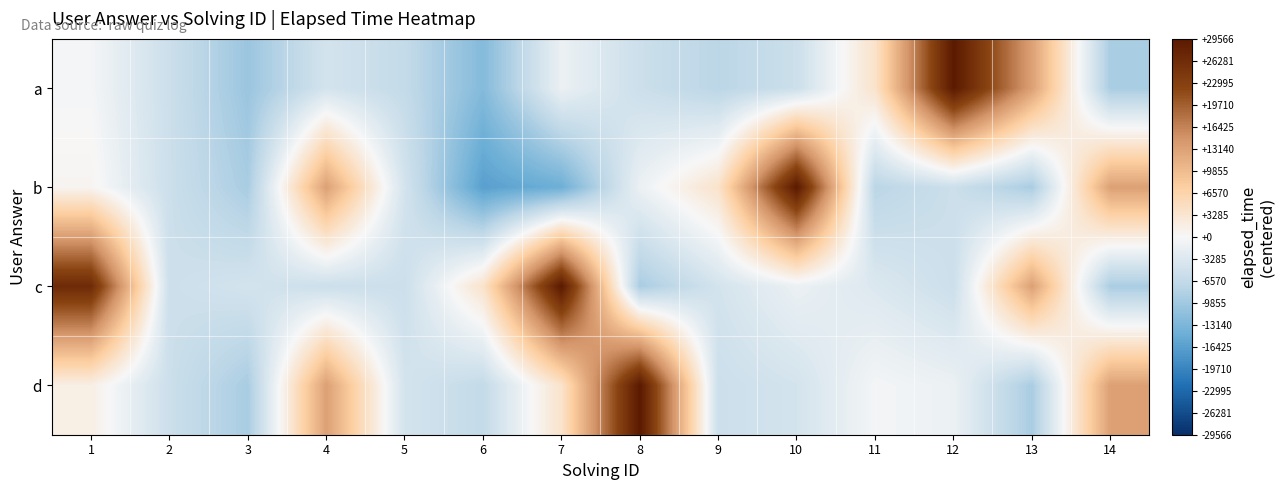

Reading left to right, list all the values displayed in this chart.

a: 1=-434.4	2=-5434.4	3=-10434.4	4=-4434.4	5=-6434.4	6=-12434.4	7=-1434.4	8=-5434.4	9=-7434.4	10=-5434.4	11=3815.6	12=29565.6	13=13231.6	14=-9101.4
b: 1=565.6	2=-5434.4	3=-9101.4	4=13231.6	5=-4434.4	6=-16434.4	7=-14434.4	8=-1434.4	9=3815.6	10=29565.6	11=-7434.4	12=-5434.4	13=-9101.4	14=13231.6
c: 1=26565.6	2=-5434.4	3=-4434.4	4=-5434.4	5=-5434.4	6=3815.6	7=29565.6	8=-9101.4	9=-4434.4	10=-1434.4	11=-3434.4	12=-5434.4	13=13231.6	14=-9101.4
d: 1=1565.6	2=-5434.4	3=-9101.4	4=13231.6	5=-4434.4	6=-6434.4	7=3815.6	8=29565.6	9=-5434.4	10=-4434.4	11=-434.4	12=-1434.4	13=-9101.4	14=13231.6